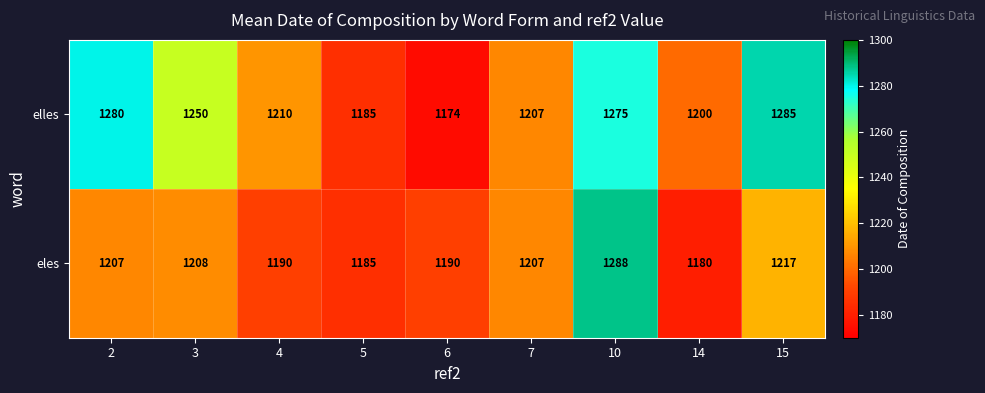

Reading left to right, what are all the values shown in this chart?

elles: 2=1280	3=1250	4=1210	5=1185	6=1174	7=1207	10=1275	14=1200	15=1285
eles: 2=1207	3=1208	4=1190	5=1185	6=1190	7=1207	10=1288	14=1180	15=1217